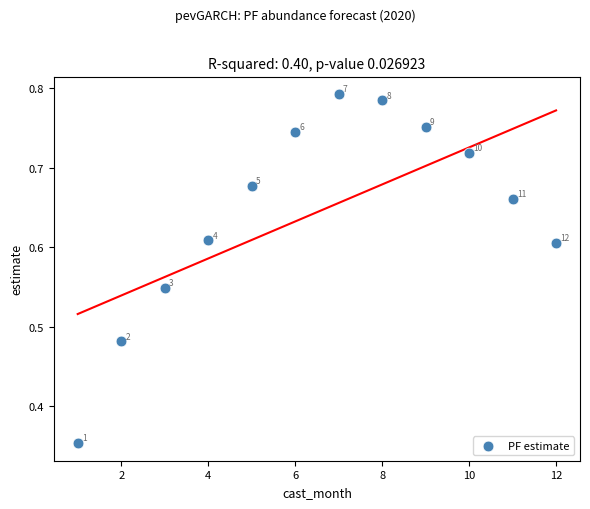

What is the average X value?

6.5